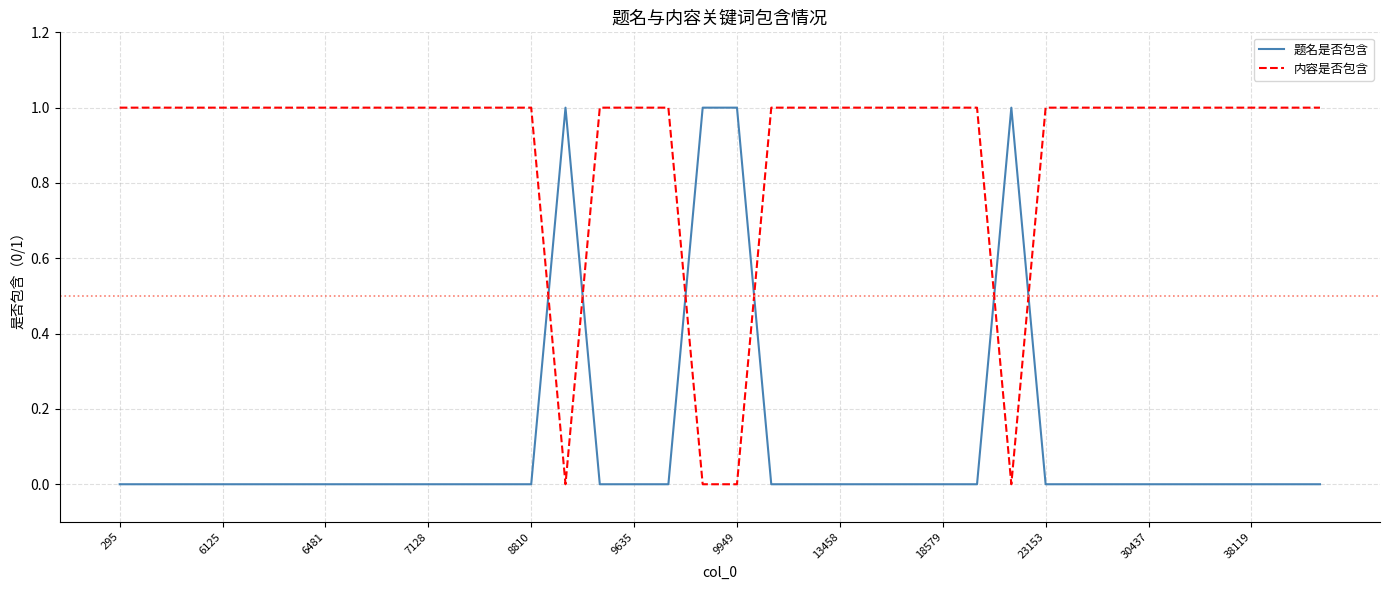

Which series has the largest total across all categories?

内容是否包含